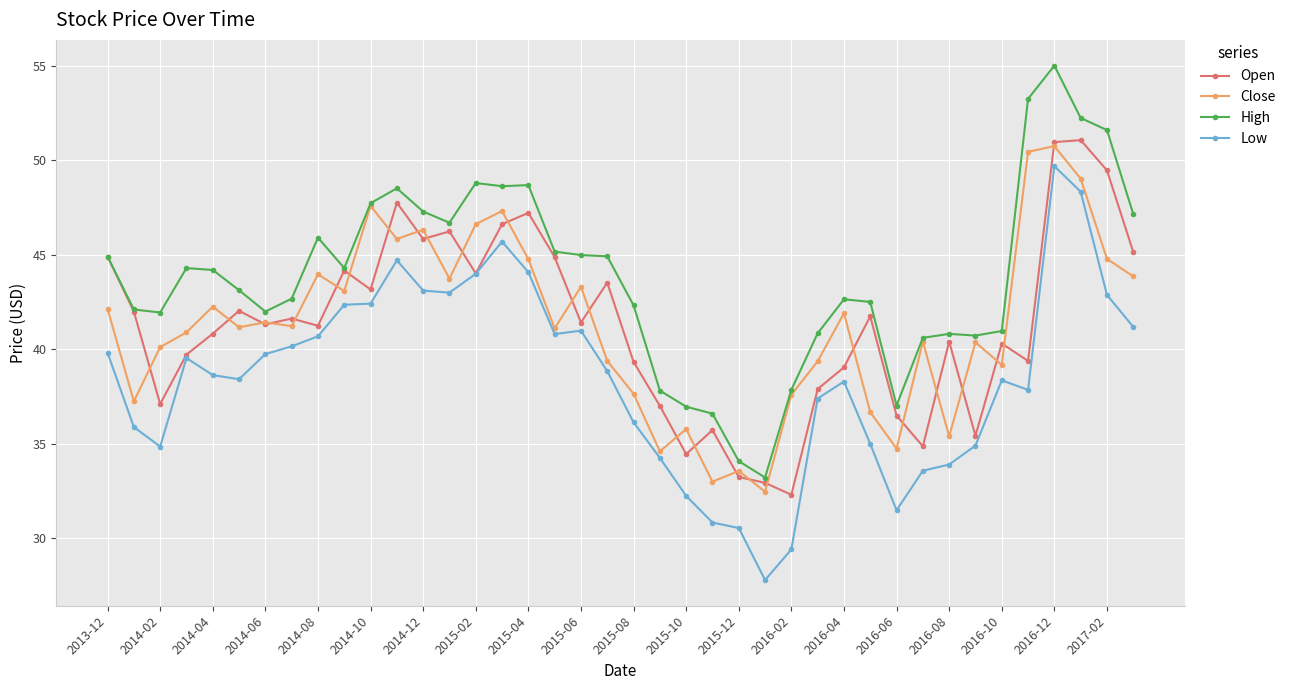

True or false: High has more than 1 points higher than both neighbors.

True